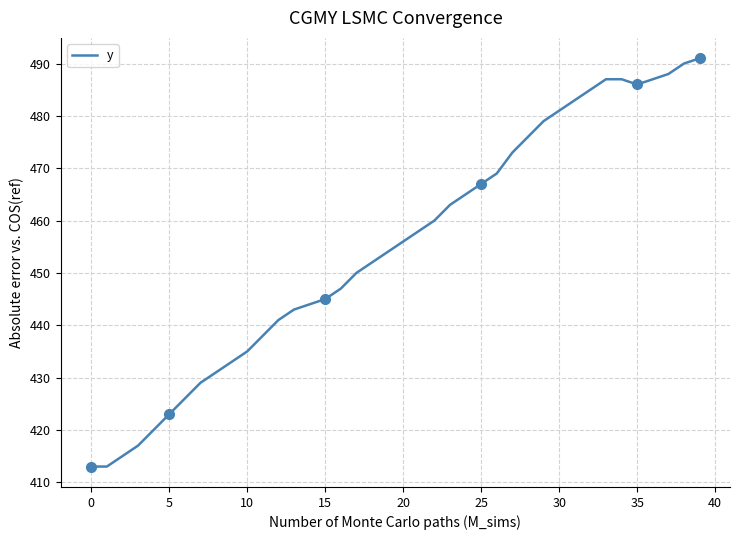

True or false: there are more than 2 points higher than both neighbors.

False